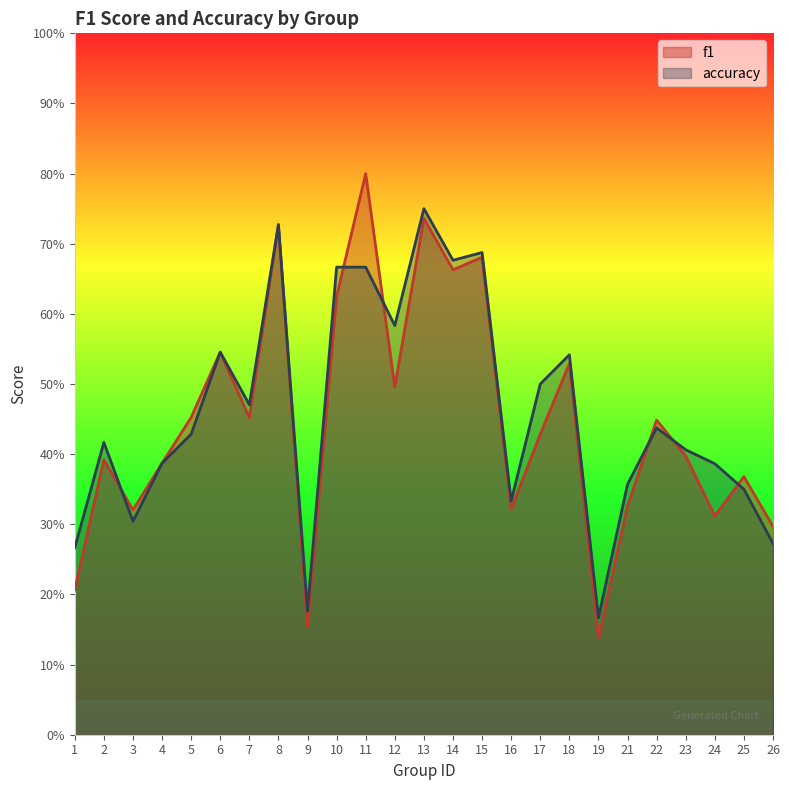

Which category has the highest value across all series?

11